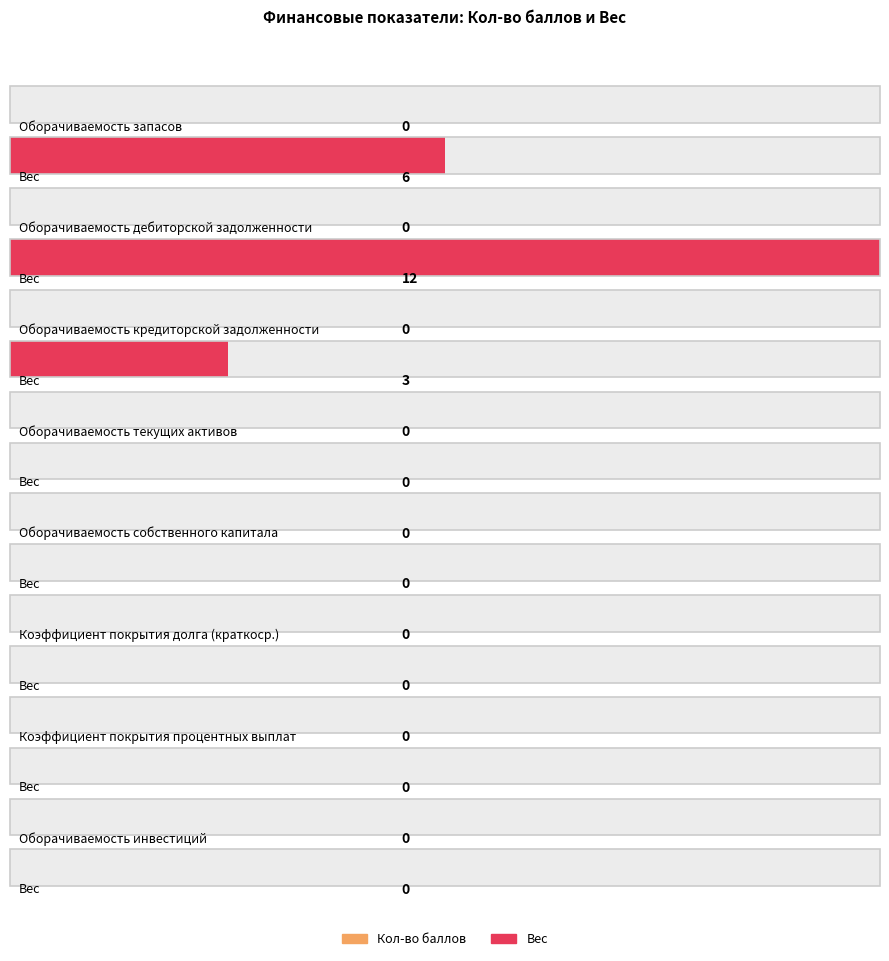

Rank the categories by Кол-во баллов value from lowest to highest.

Оборачиваемость запасов, Оборачиваемость дебиторской задолженности, Оборачиваемость кредиторской задолженности, Оборачиваемость текущих активов, Оборачиваемость собственного капитала, Коэффициент покрытия долга (краткоср.), Коэффициент покрытия процентных выплат, Оборачиваемость инвестиций